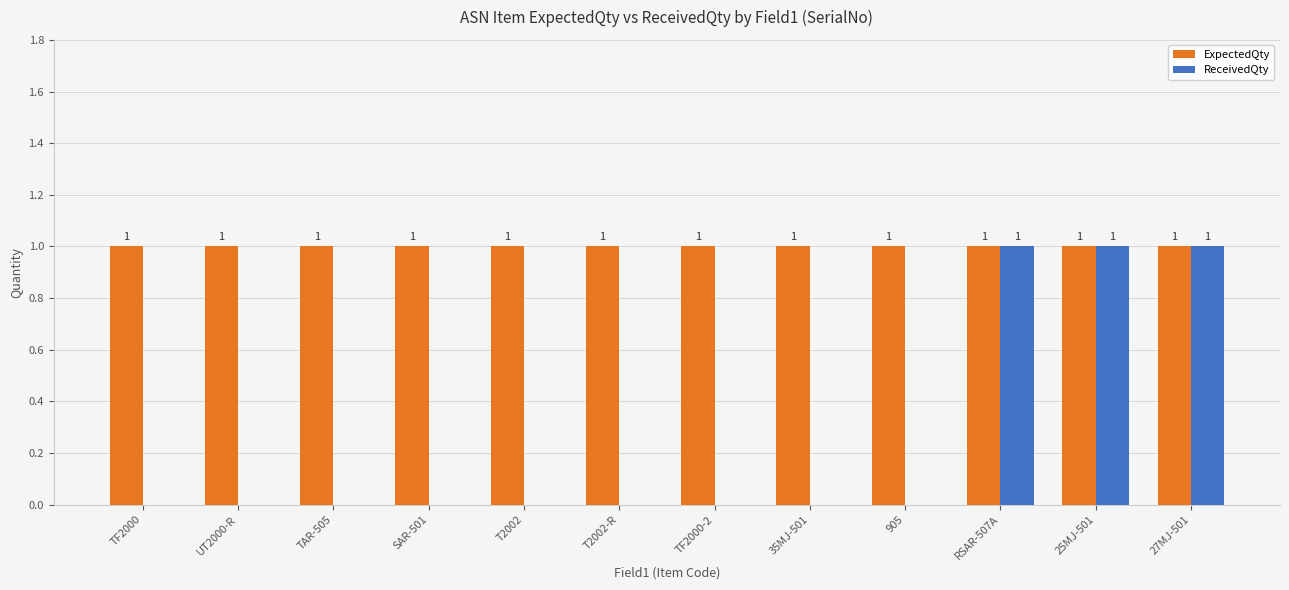

What are all the series names shown in the legend?

ExpectedQty, ReceivedQty